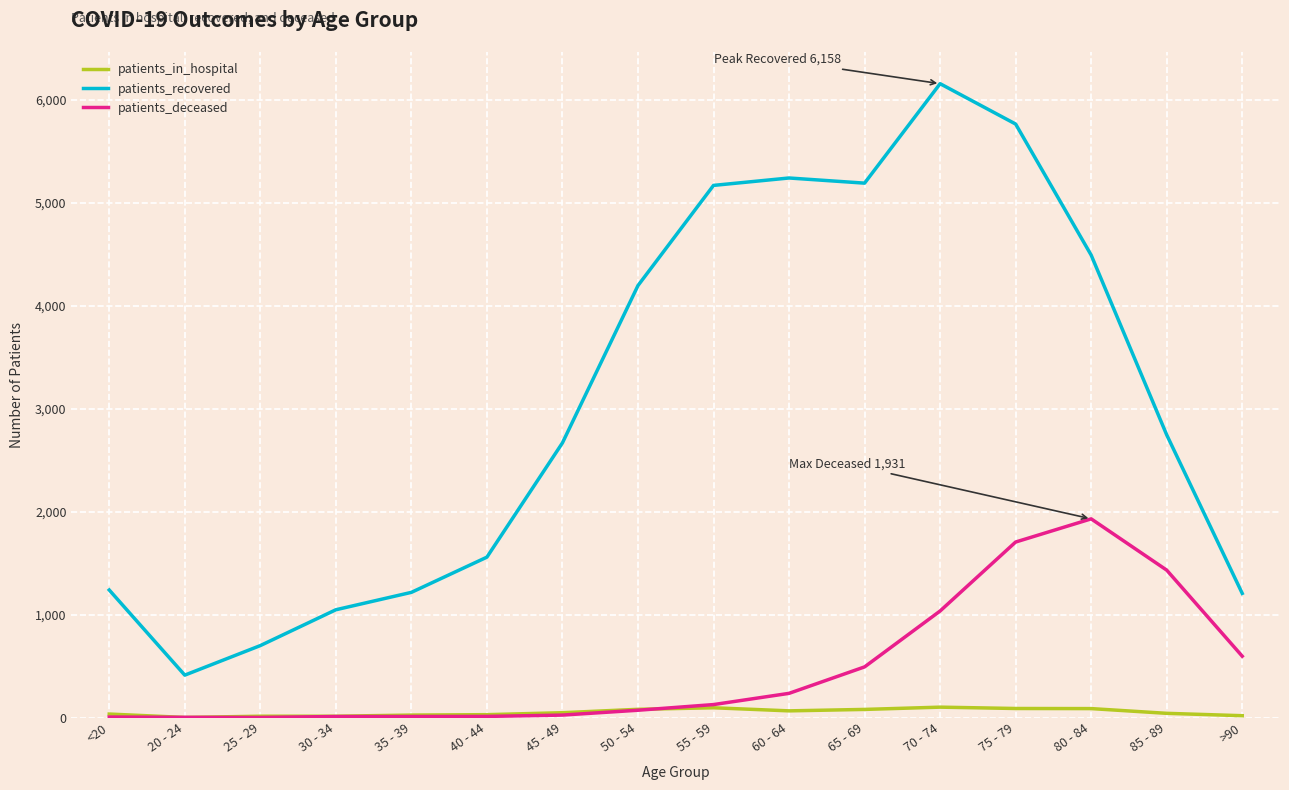

True or false: patients_deceased has a value of 2 at 25 - 29.

True